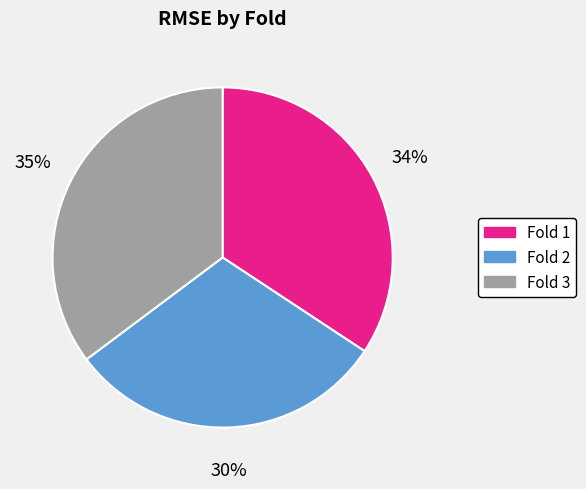

Is it true that Fold 2 is 30% of the pie?

True